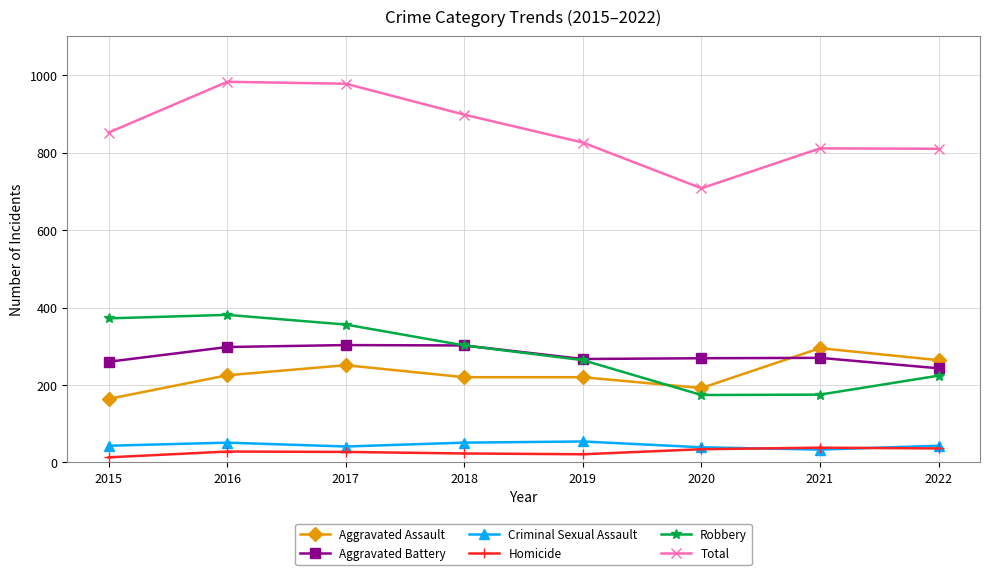

What is the difference between the highest and lowest values at 2018?

875